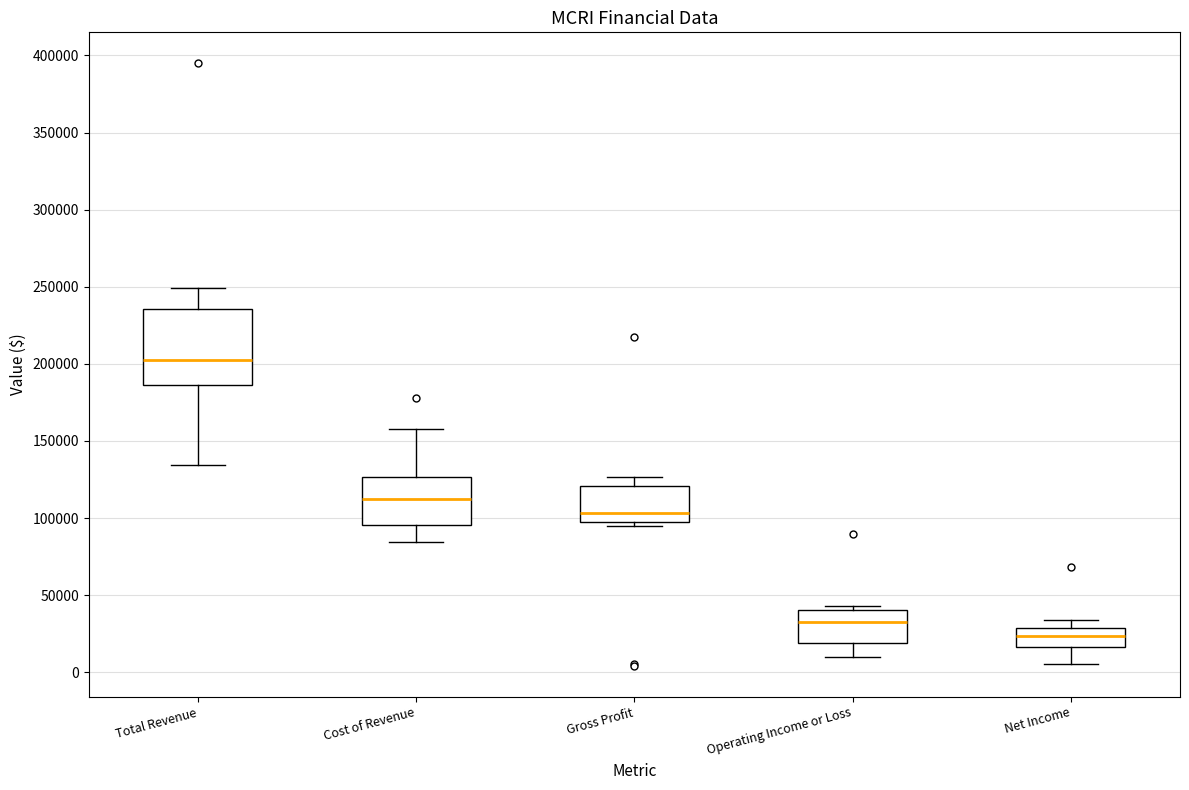

Where is the lower edge of the box for Net Income on the y-axis? The values are not printed on the chart, so give them approximately, as read against the axis.

15000